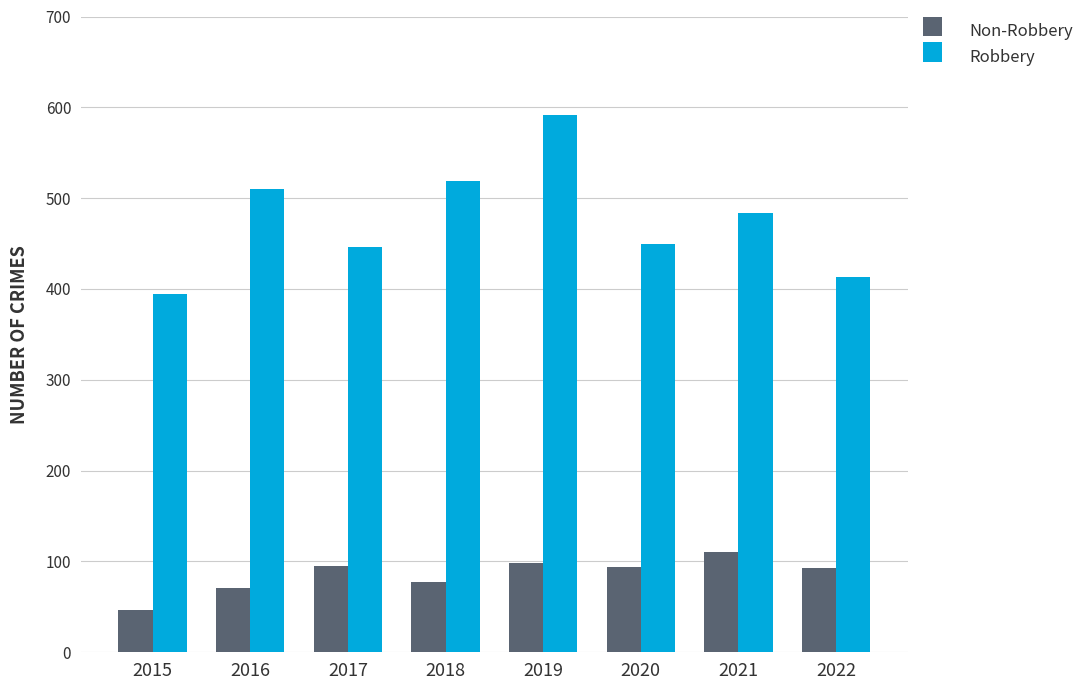

At 2021, list the series in order from smallest to largest.

Non-Robbery, Robbery